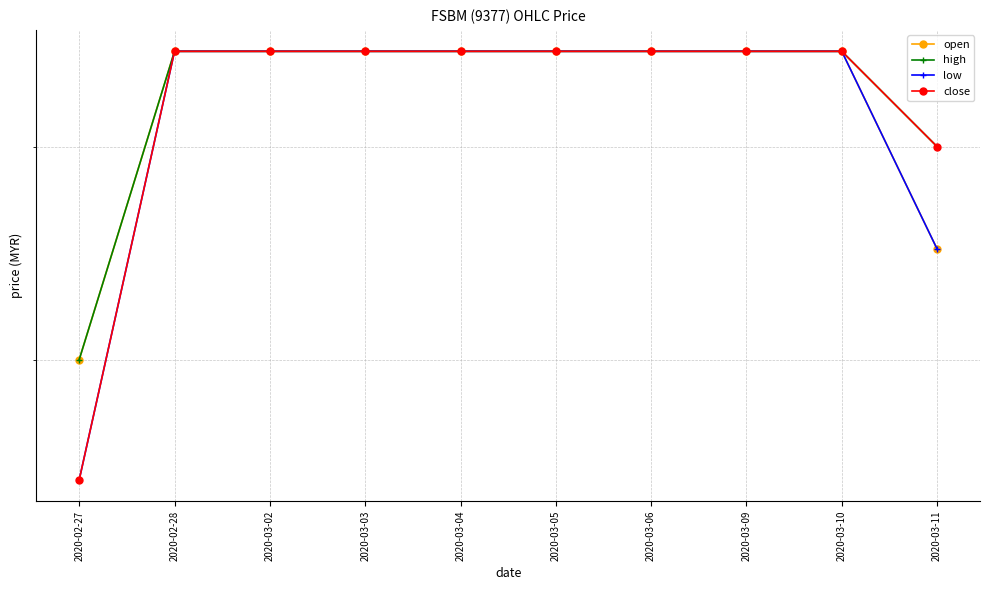

What is the maximum value shown in the chart?

0.1